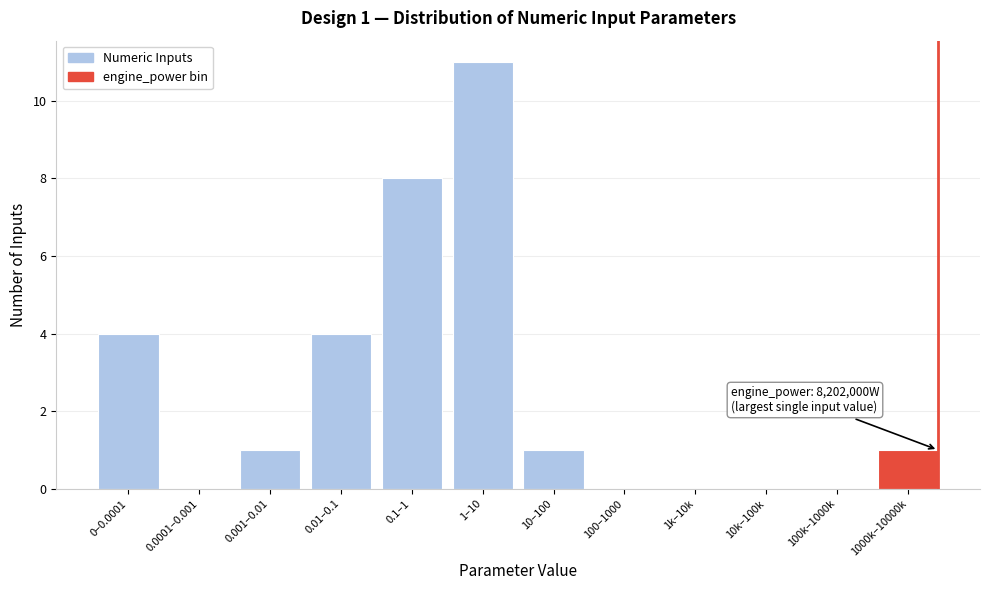

Reading right to left, list all the values displayed in this chart.

1000k–10000k=1	100k–1000k=0	10k–100k=0	1k–10k=0	100–1000=0	10–100=1	1–10=11	0.1–1=8	0.01–0.1=4	0.001–0.01=1	0.0001–0.001=0	0–0.0001=4